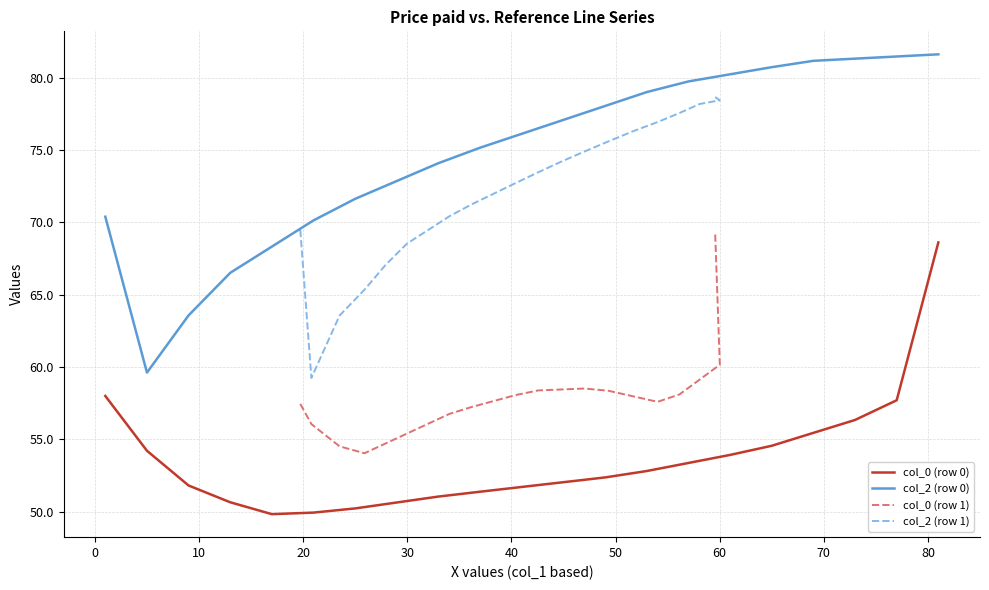

True or false: col_2 (row 1) and col_0 (row 1) cross at least once.

False